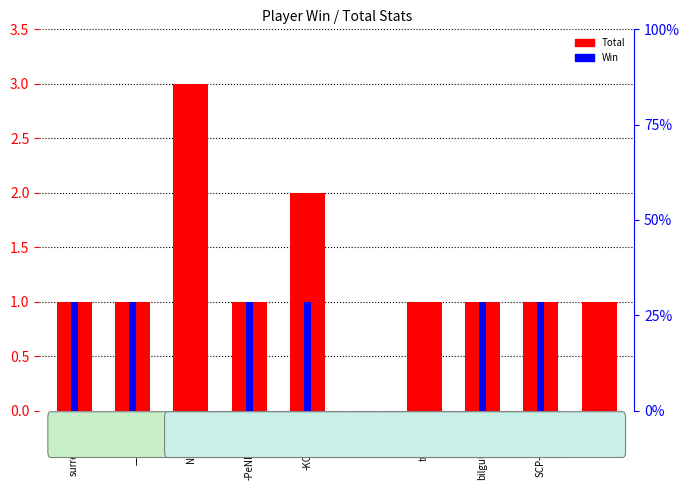

Reading left to right, what are all the values shown in this chart?

Total: 1	1	3	1	2	0	1	1	1	1
Win: 1	1	0	1	1	0	0	1	1	0